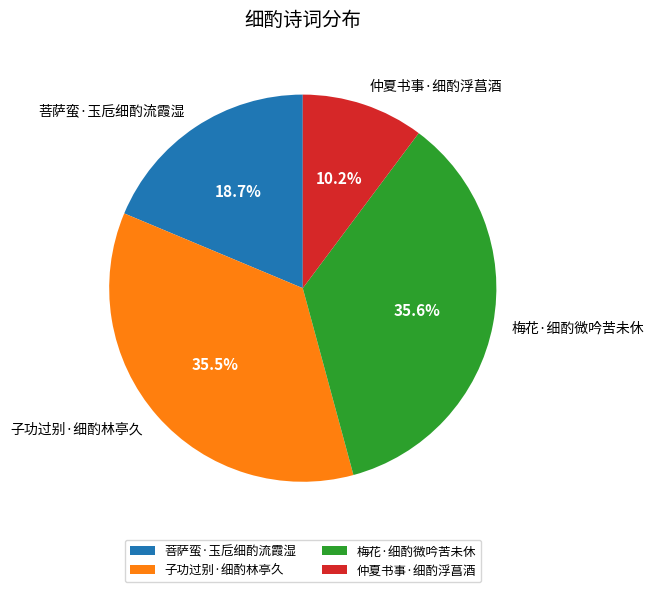

To the nearest percent, what portion does 梅花·细酌微吟苦未休 represent?

36%